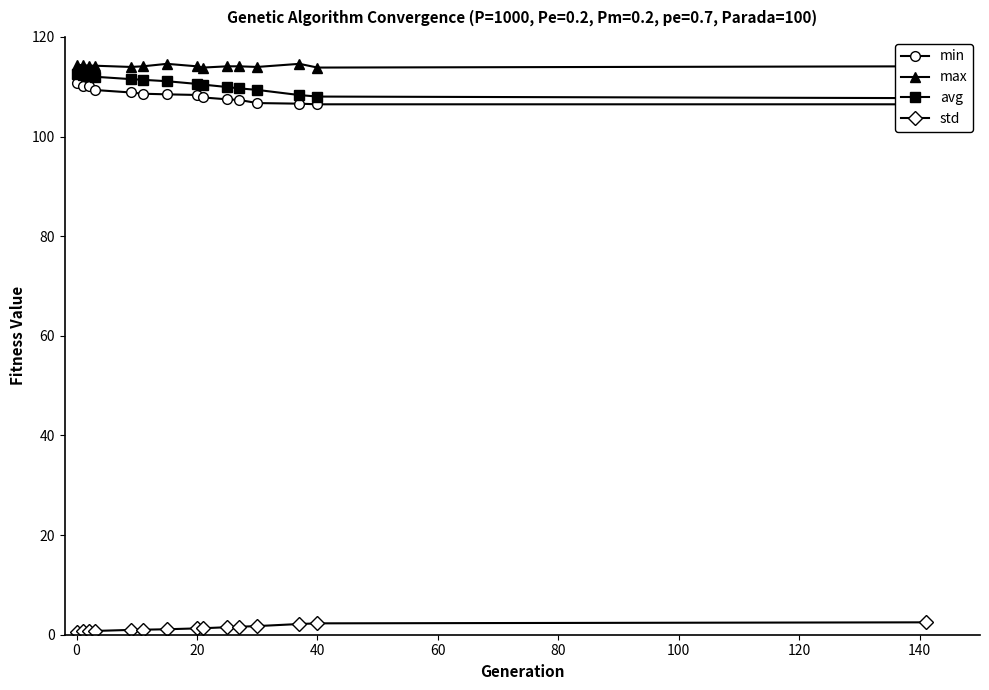

What is the highest value of the std series?

2.5